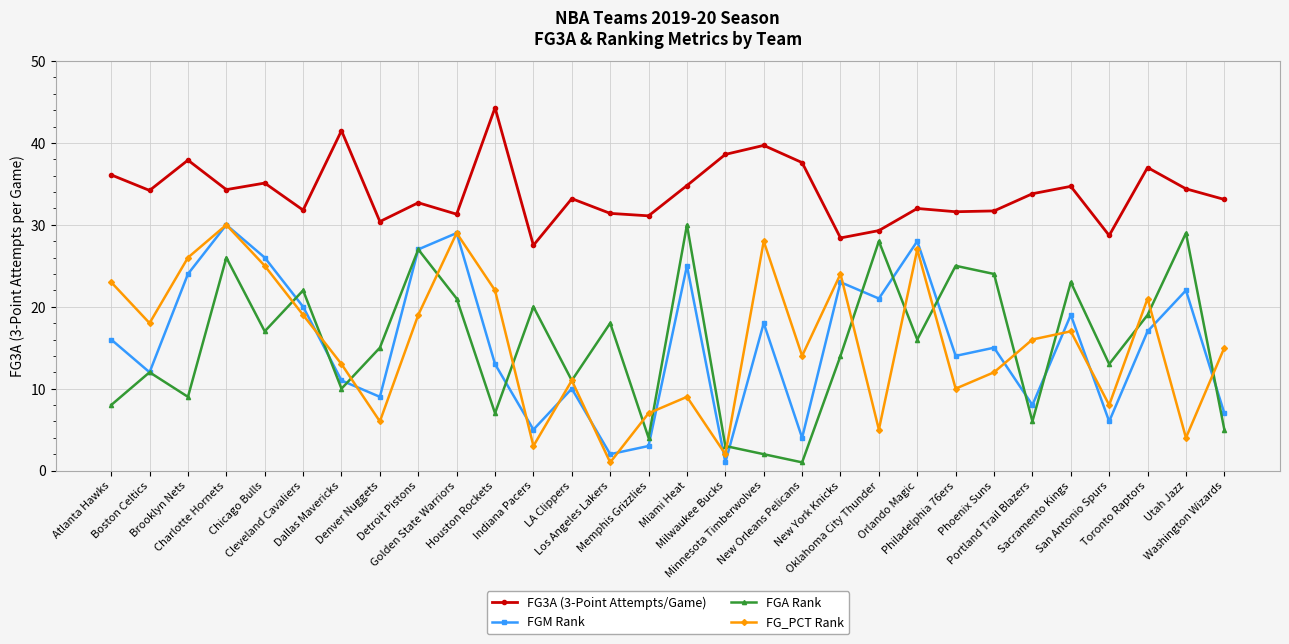

What is the label of the 27th point from the right?

Charlotte Hornets